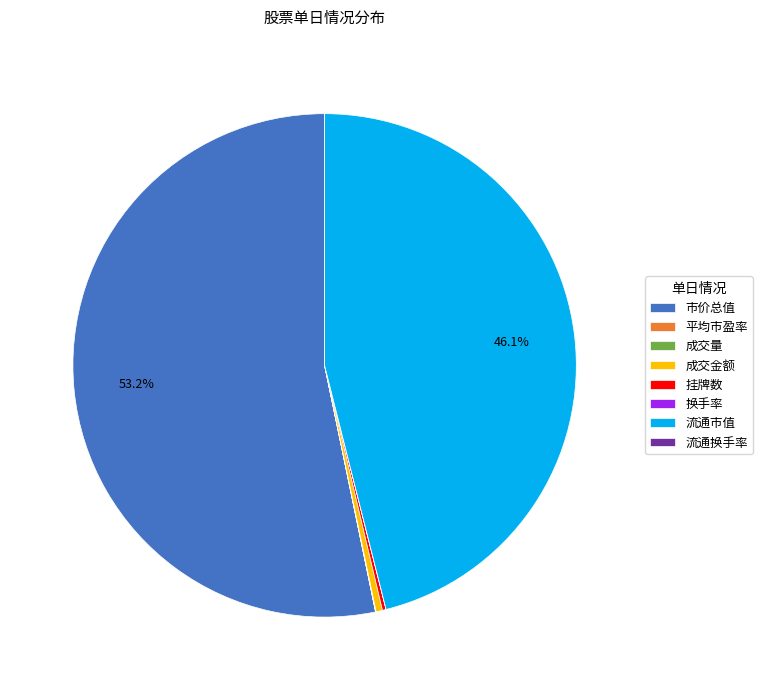

Which category has the biggest portion of the pie?

市价总值